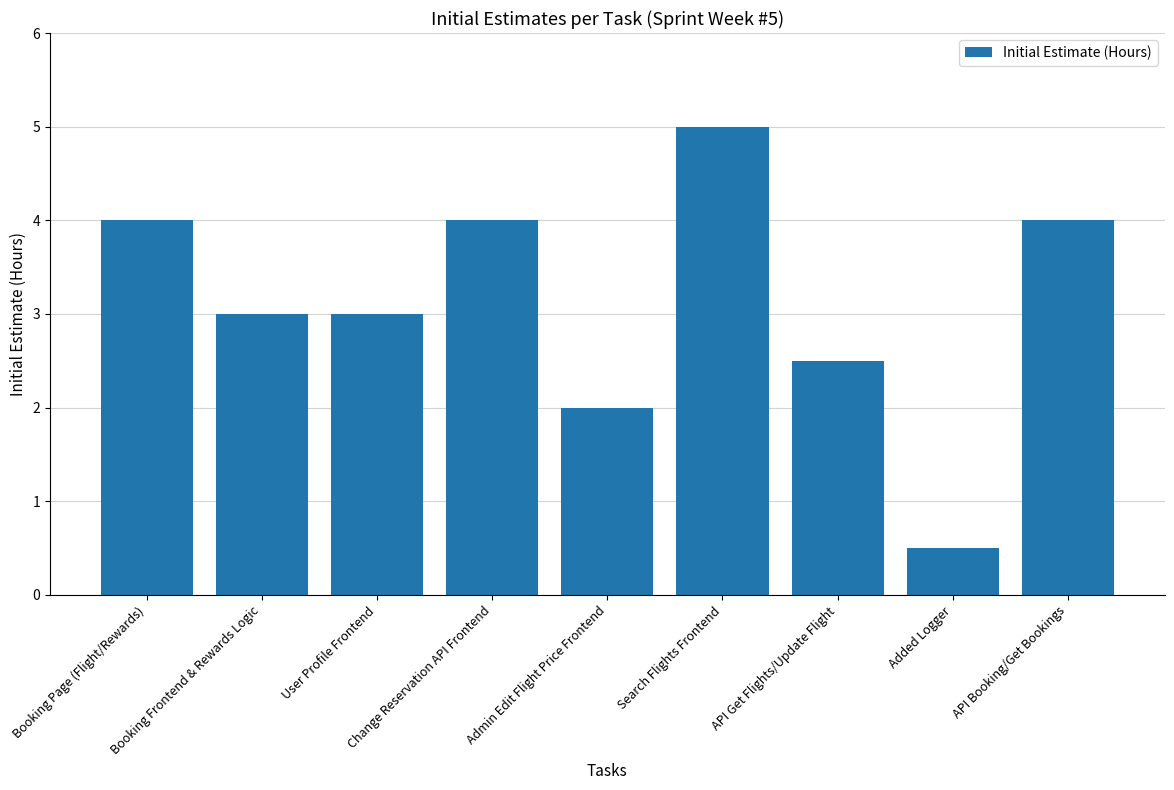

What is the minimum value shown in the chart?

0.5